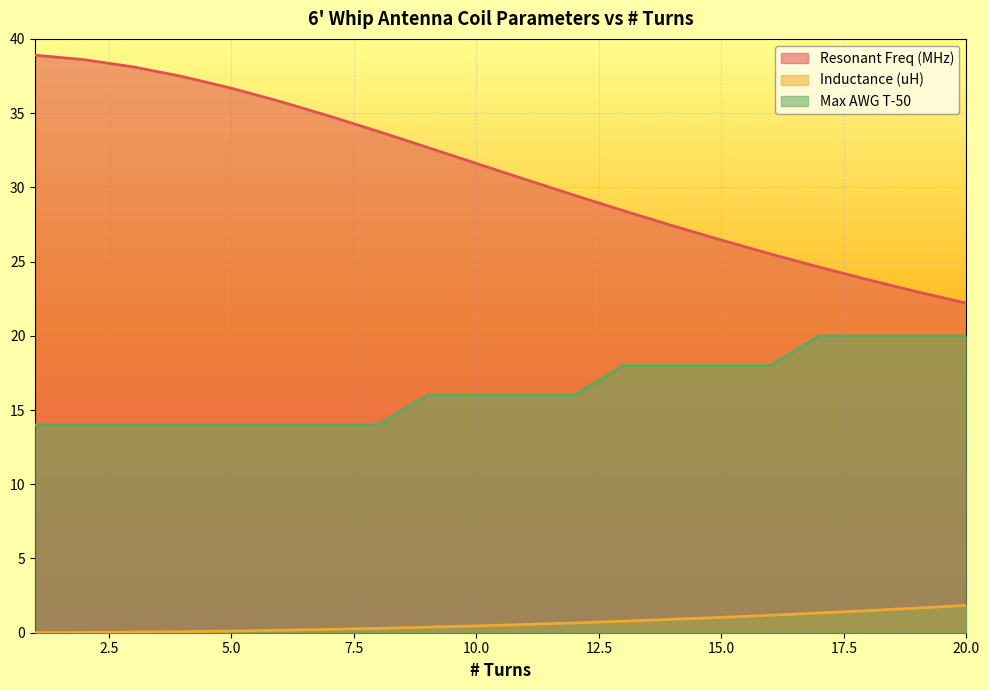

What is the value of the Max AWG T-50 point at the 12th from the left?

16.0